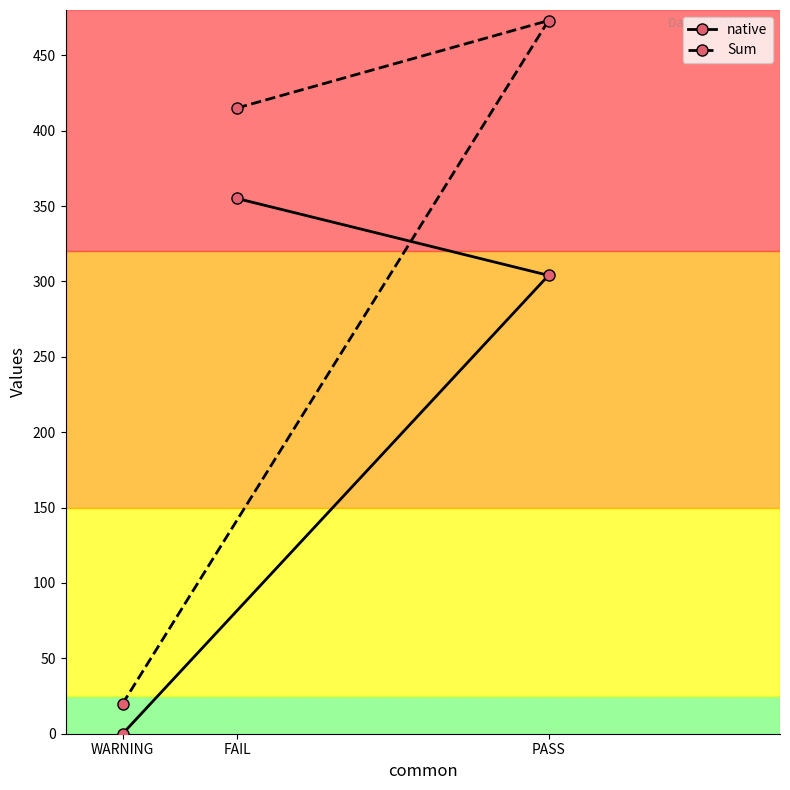

Count the Sum values in the range 20 to 473.

3